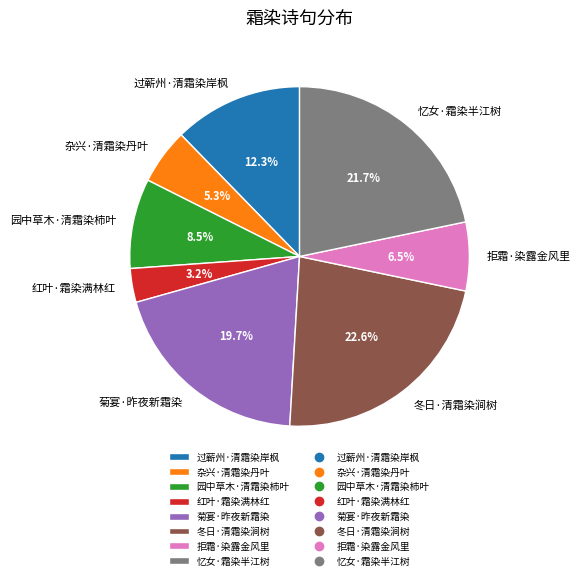

To the nearest percent, what portion does 杂兴·清霜染丹叶 represent?

5%